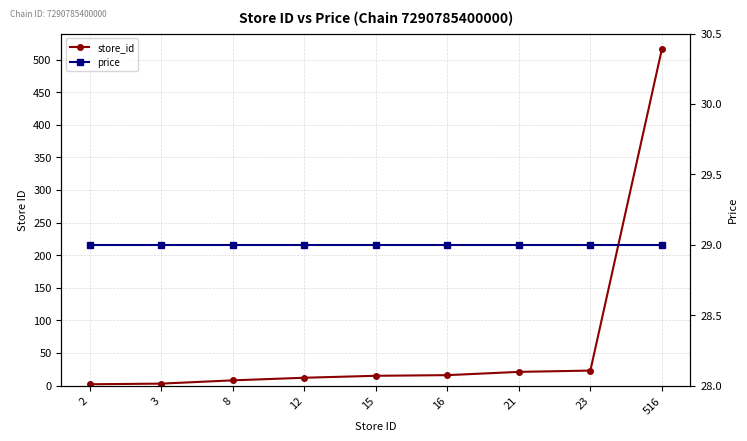

Which category has the lowest value in the price series?

2